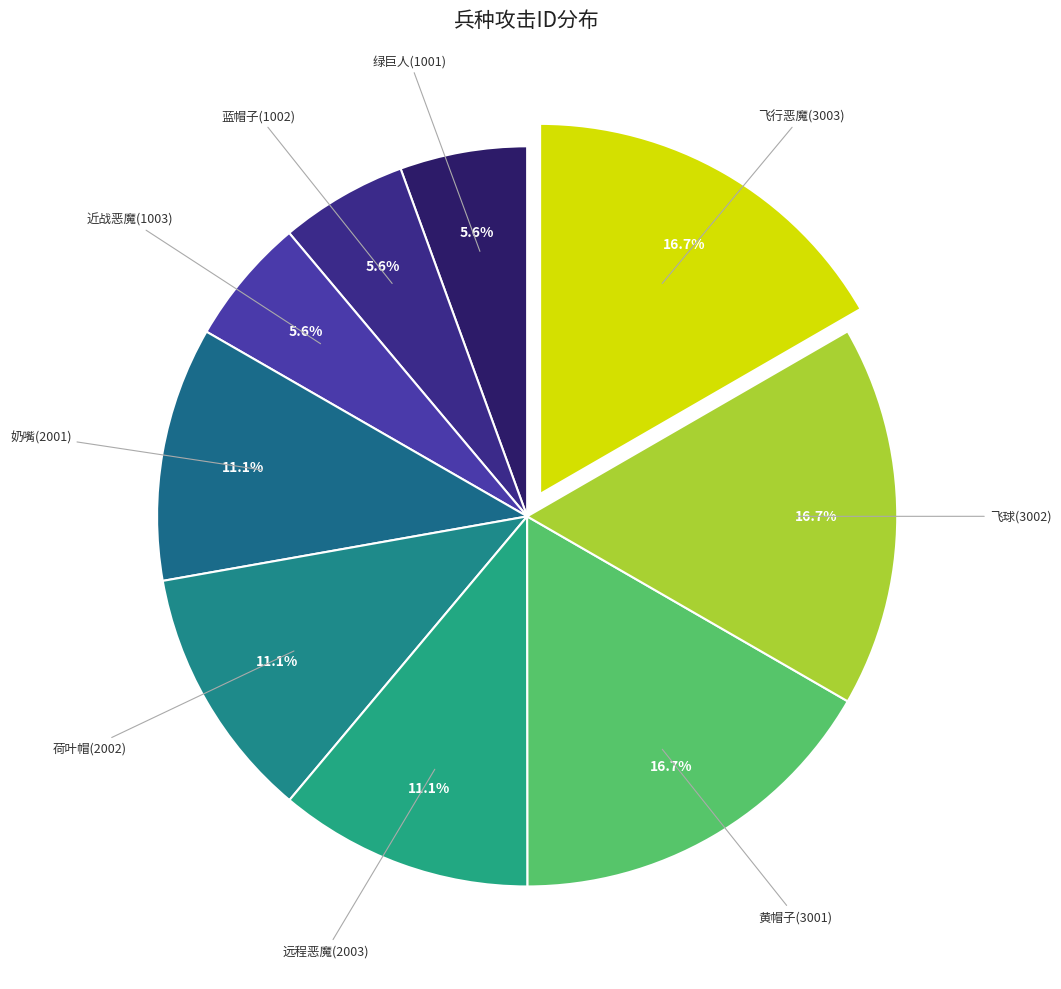

How many segments does this pie chart have?

9